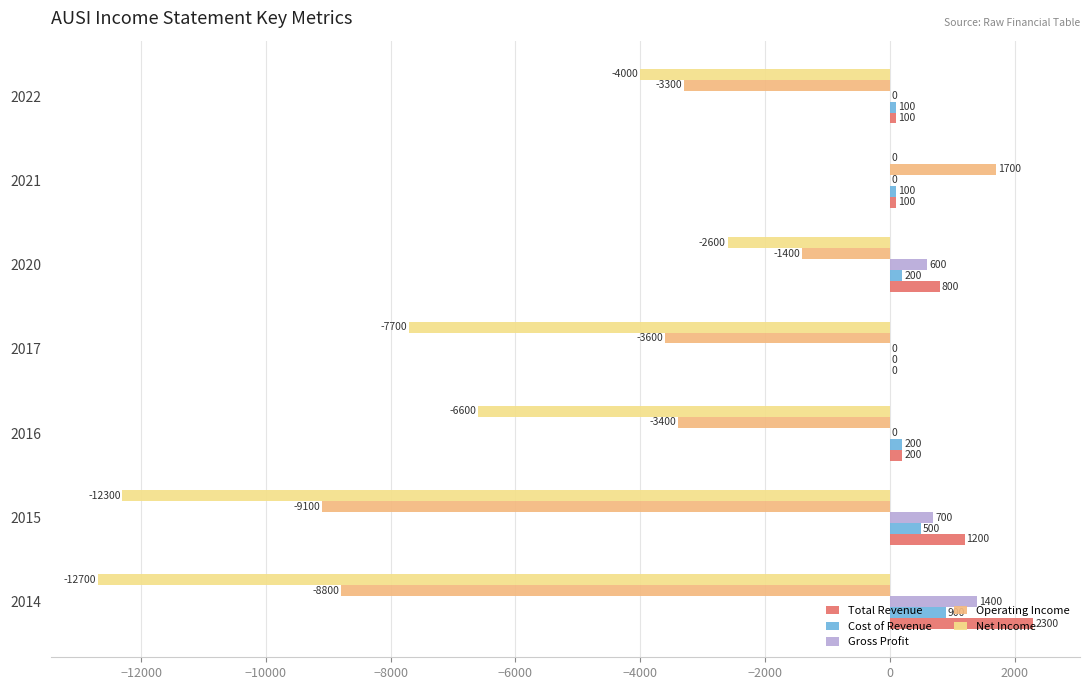

What value does the Net Income series have at 2017?

-7700